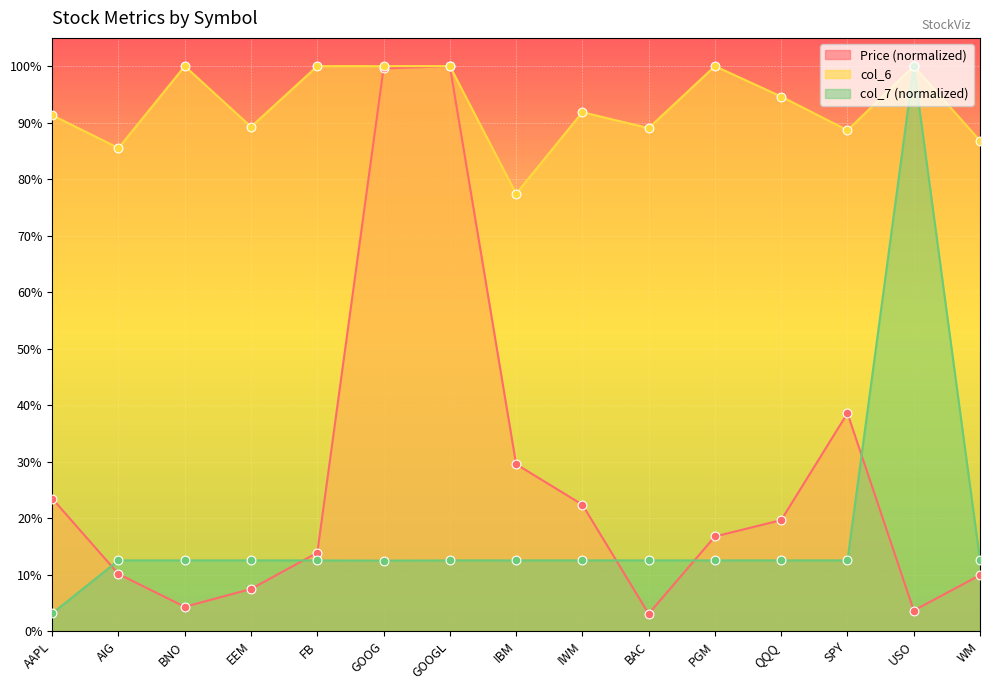

What is the total value across all series at SPY?

1.4